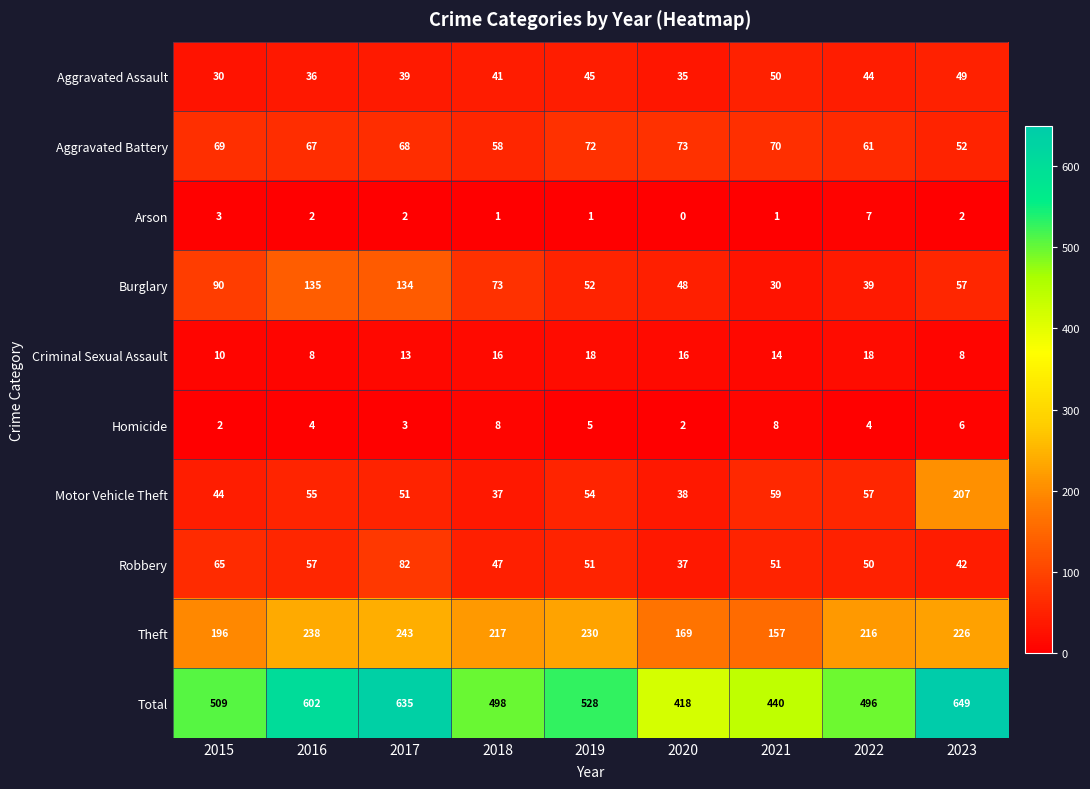

How many Homicide values are between 3 and 6?

5